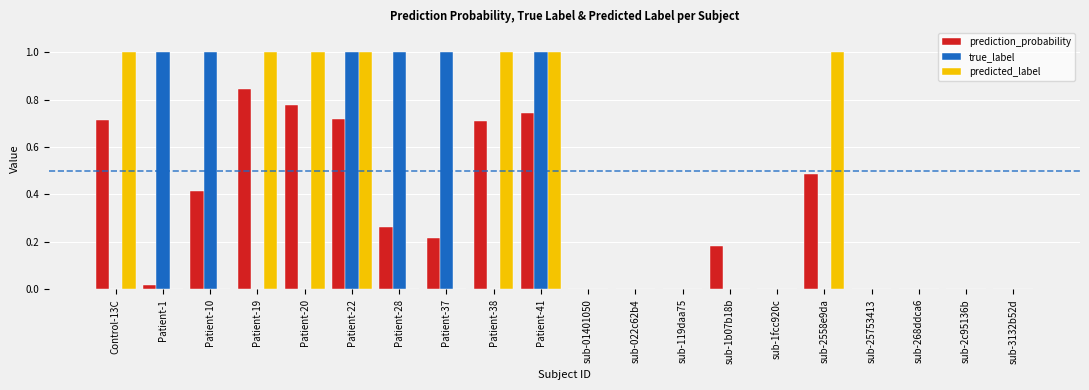

What is the sum of all prediction_probability values?

6.1